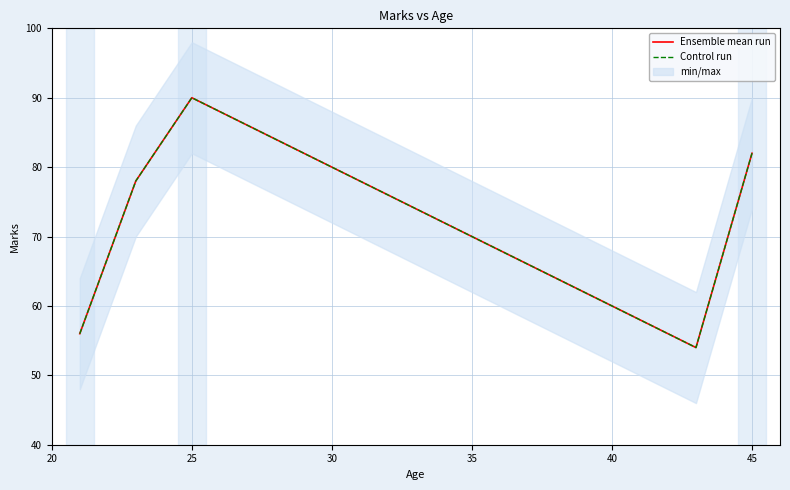

What is the value of the Ensemble mean run point at the 4th from the left?

54